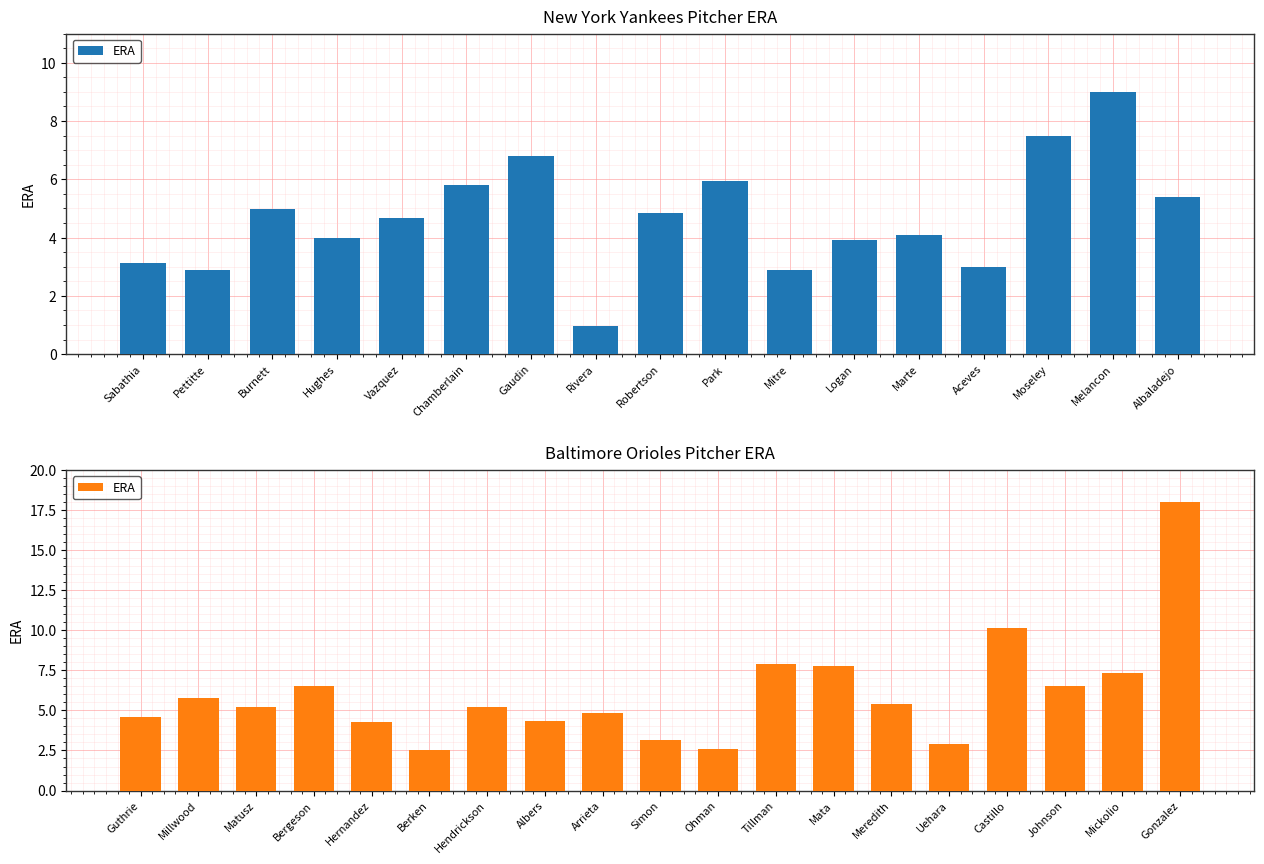

Count the number of values greater than 5.

11